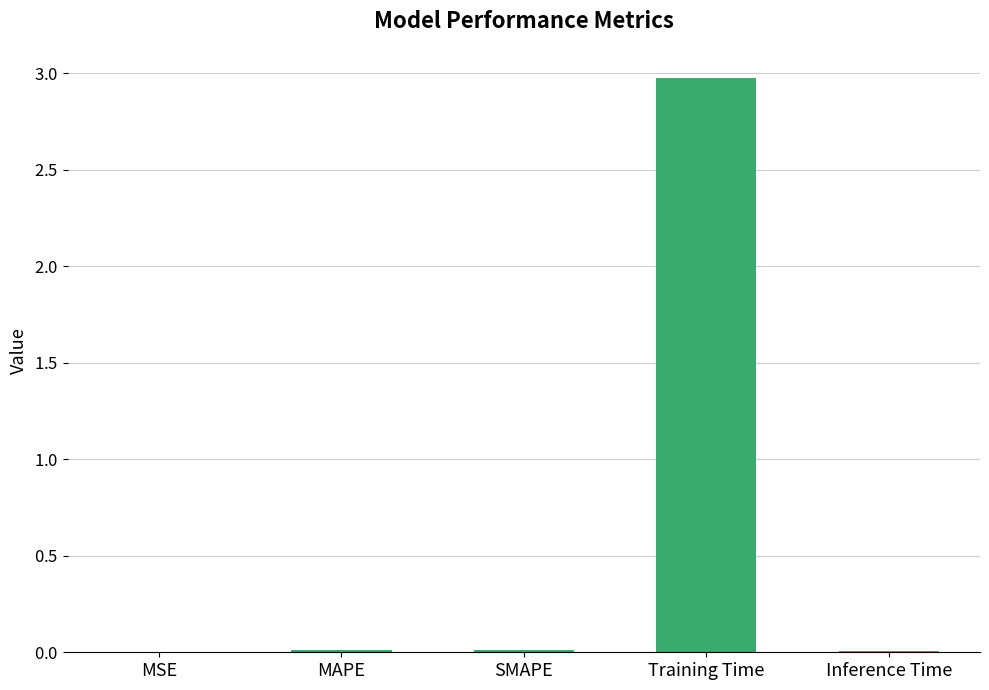

Are the bars grouped side by side (vs. stacked)?

No